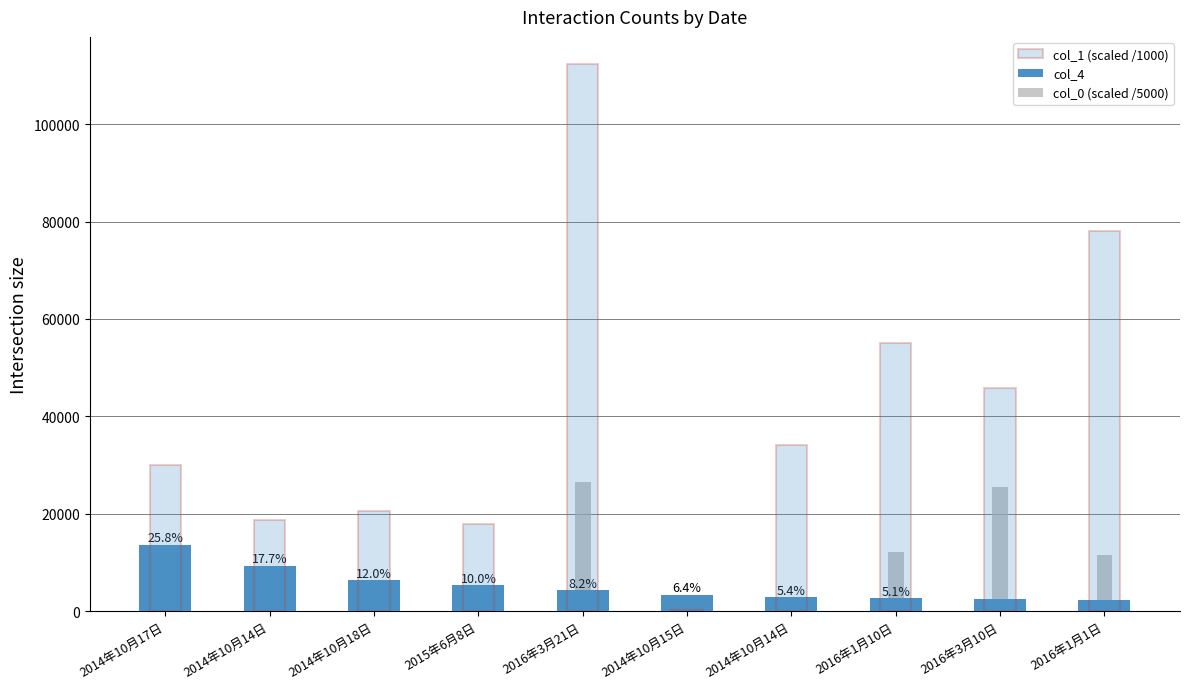

Rank the categories by col_4 value from lowest to highest.

2016年1月1日, 2016年3月10日, 2016年1月10日, 2014年10月14日, 2014年10月15日, 2016年3月21日, 2015年6月8日, 2014年10月18日, 2014年10月14日, 2014年10月17日